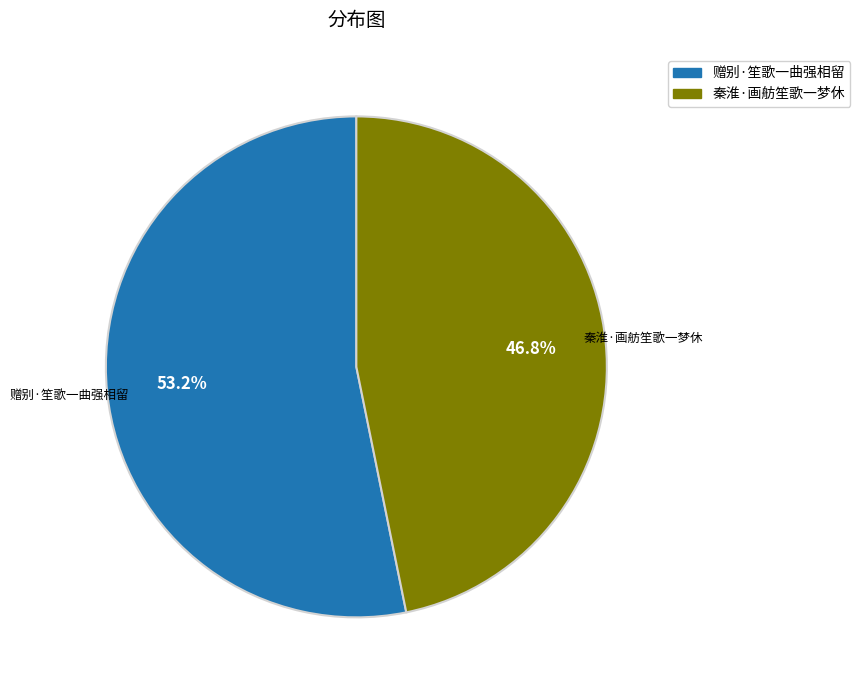

Is it true that 秦淮·画舫笙歌一梦休 is 38% of the pie?

False